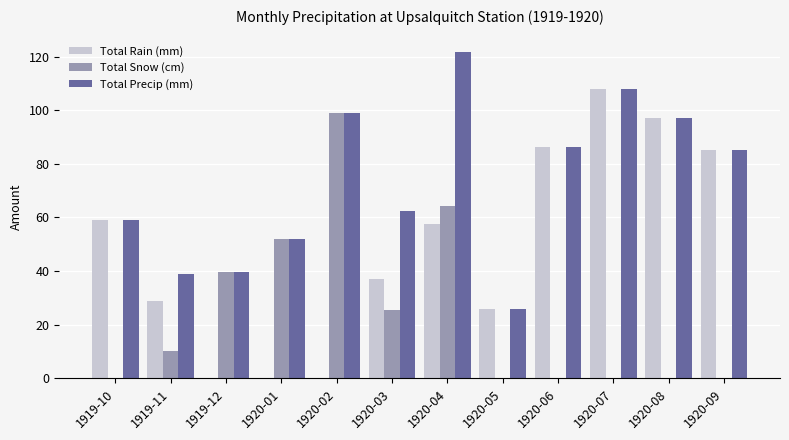

Which series has the largest total across all categories?

Total Precip (mm)